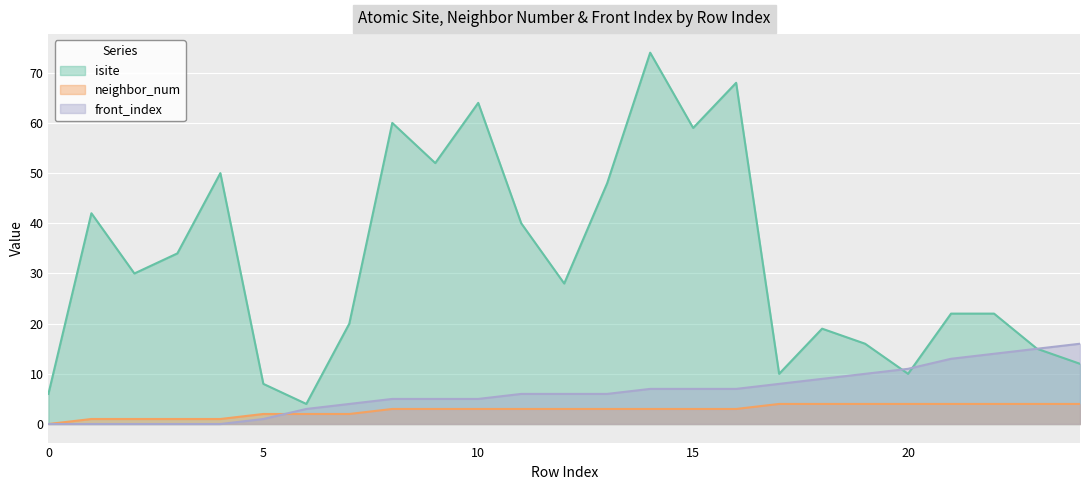

How many data points does each series have?

25